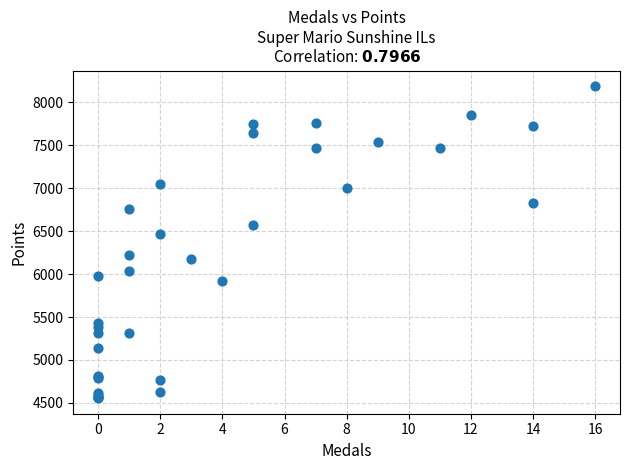

What Y value in the scatter plot is closest to 6372?

6462